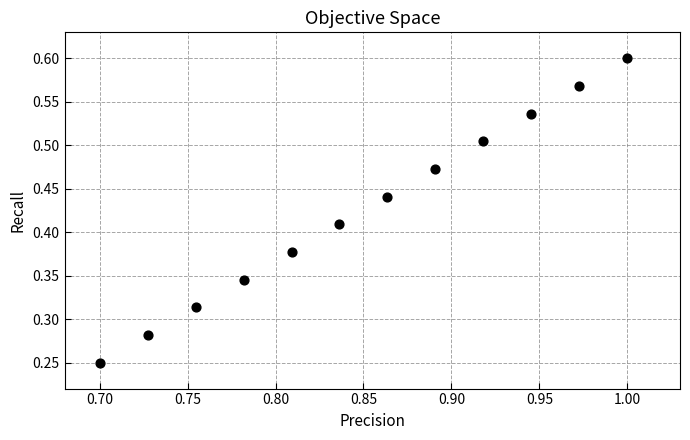

What is the average X value?

0.8